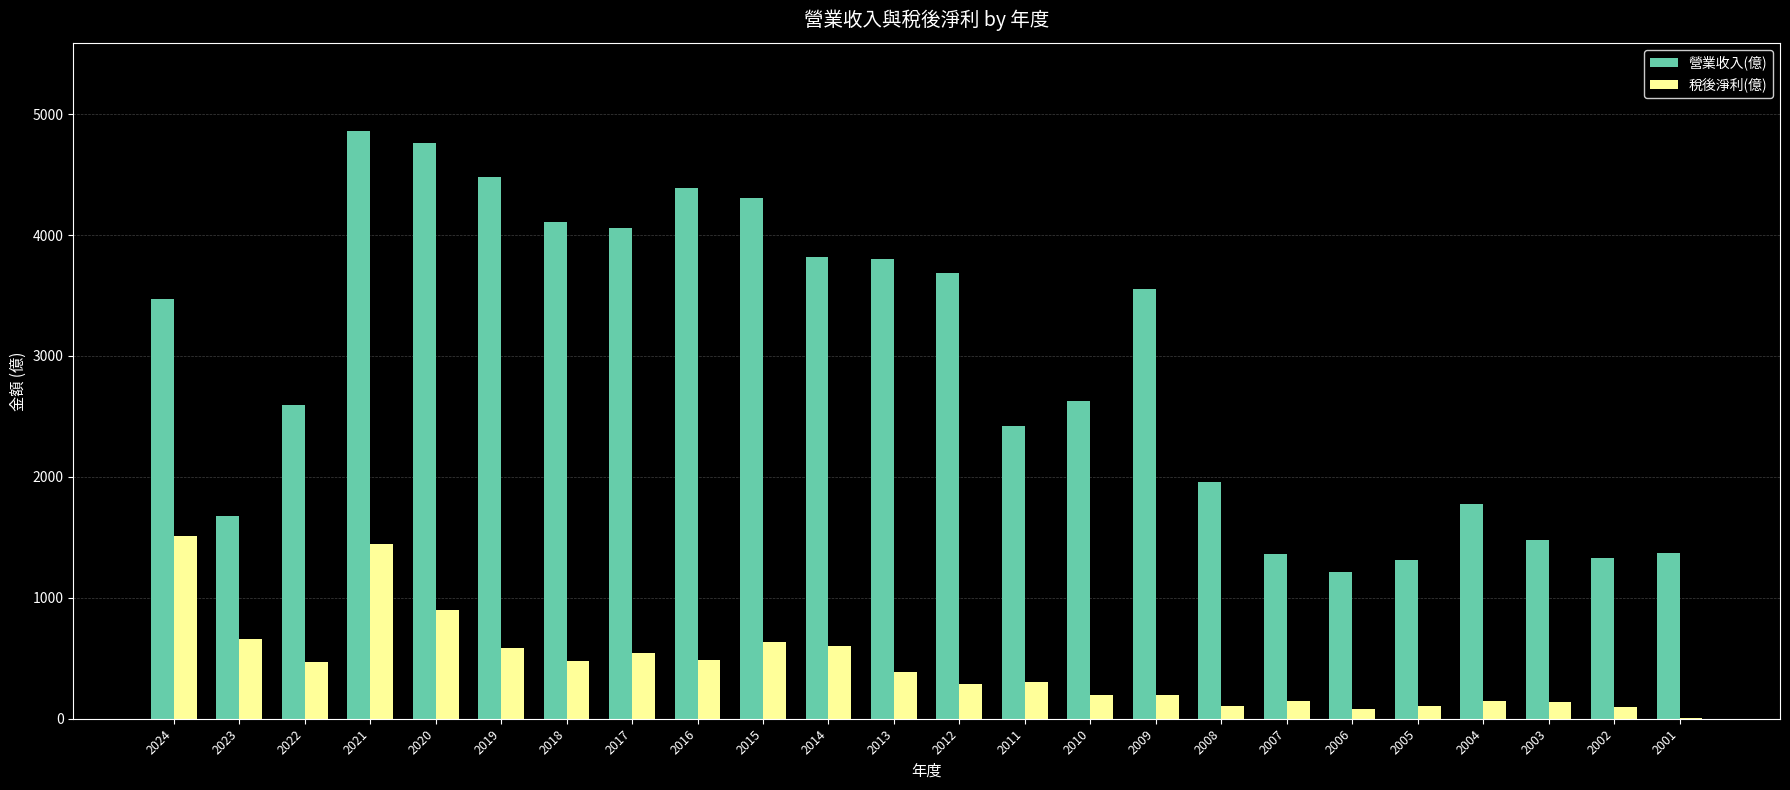

Which series has the largest total across all categories?

營業收入(億)